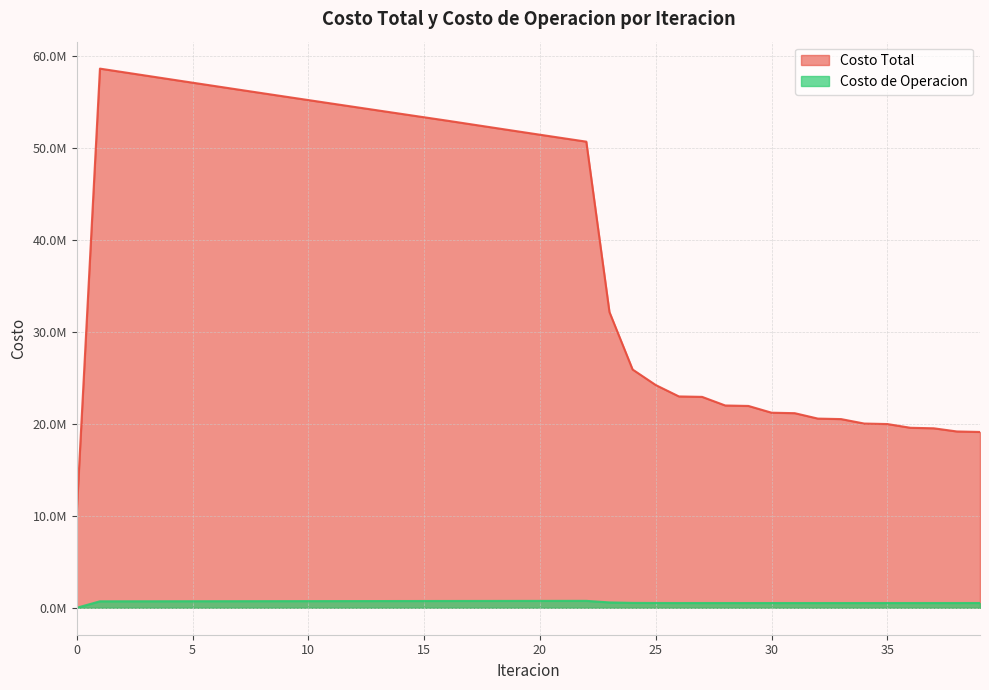

At which category is the sum across all series the highest?

1